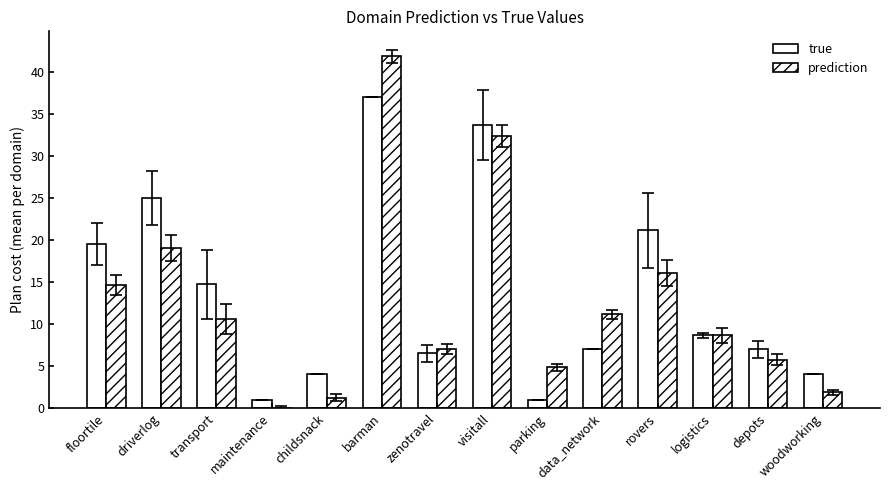

How many bars are there in total?

28